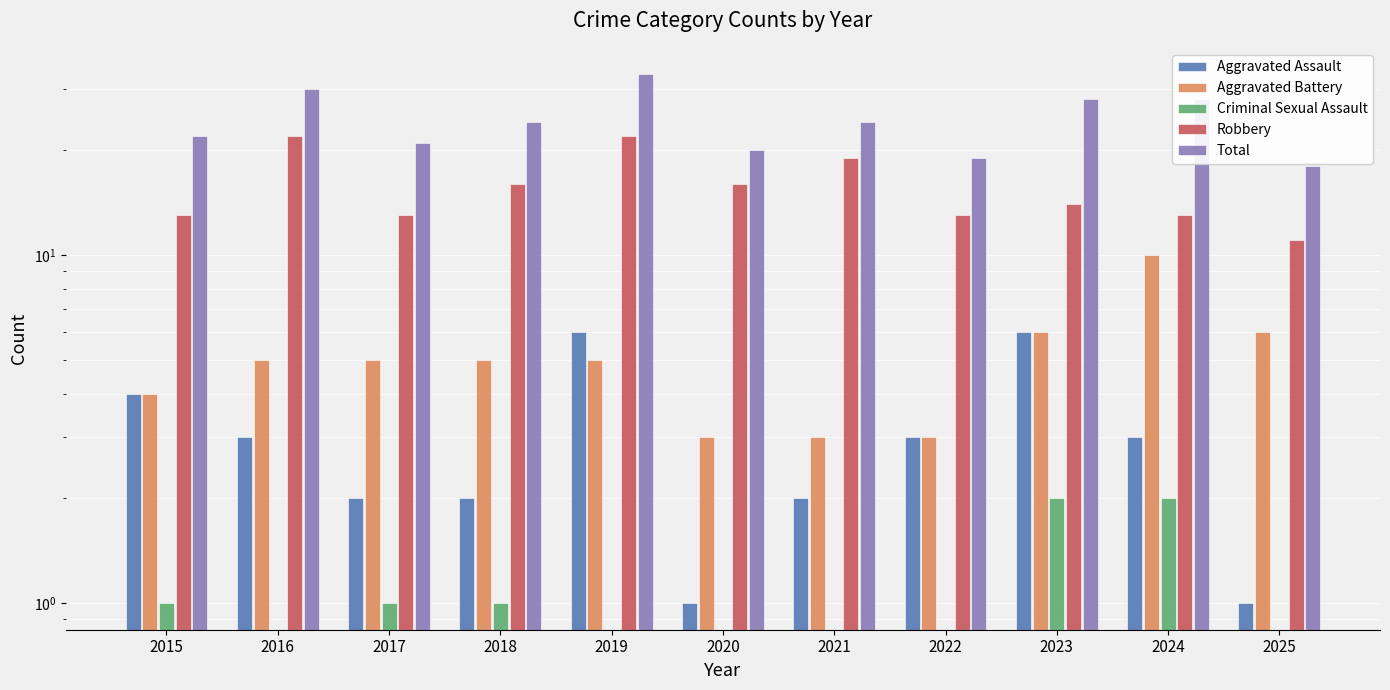

At which category is the sum across all series the highest?

2019